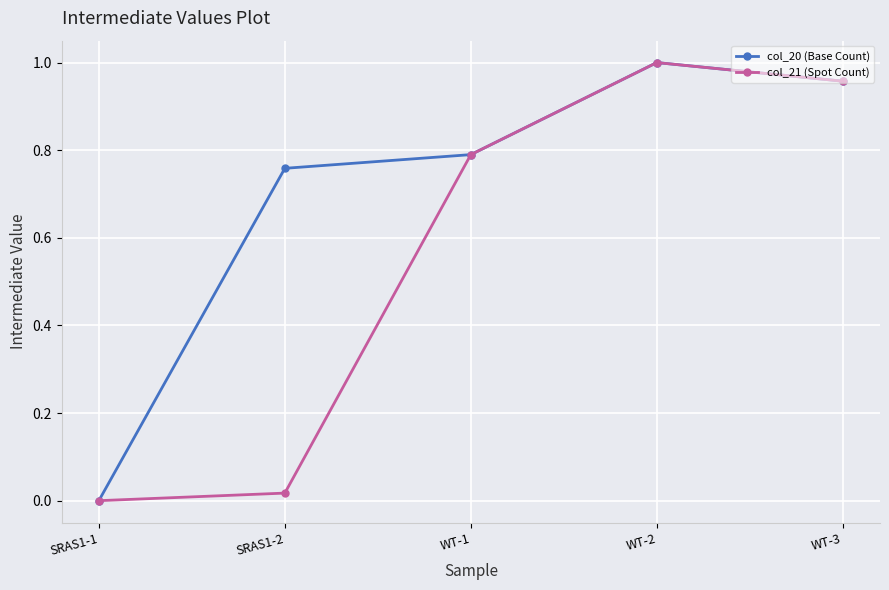

Is the value of col_21 (Spot Count) at SRAS1-1 greater than the value of col_20 (Base Count) at WT-3?

No